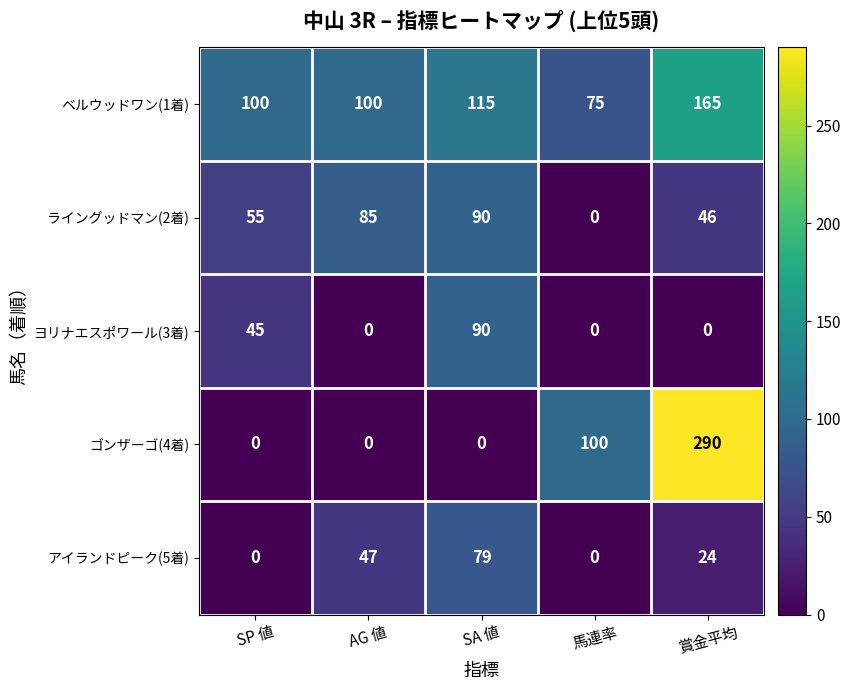

What is the spread (max minus min) of values at SP 値?

100